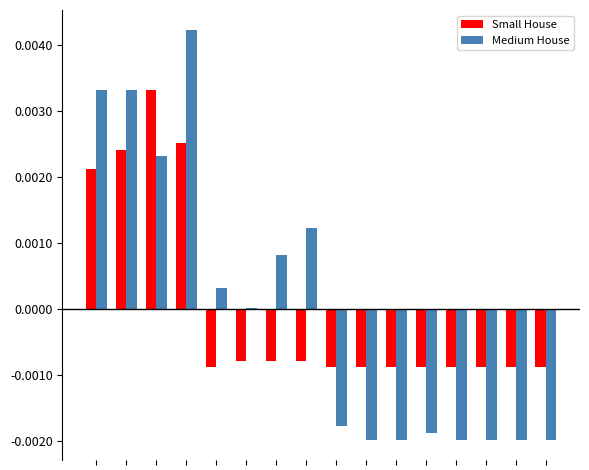

What are all the series names shown in the legend?

Small House, Medium House